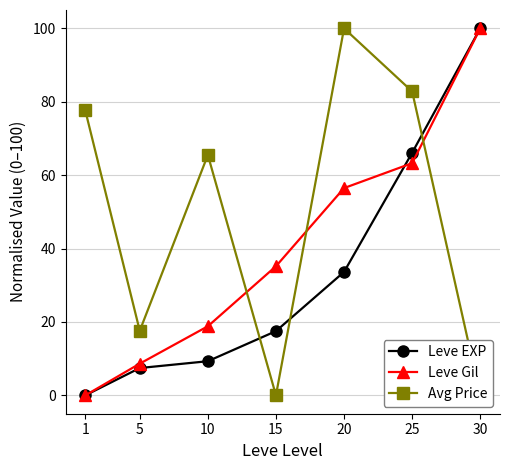

At which label is Leve Gil closest to 50?

20